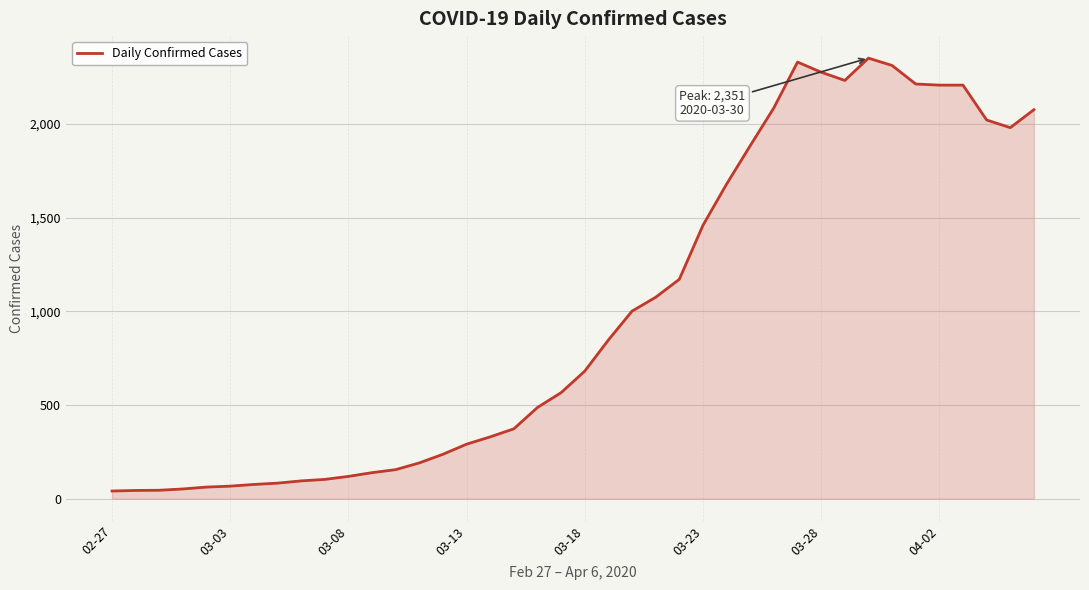

How many lines are shown in the chart?

1